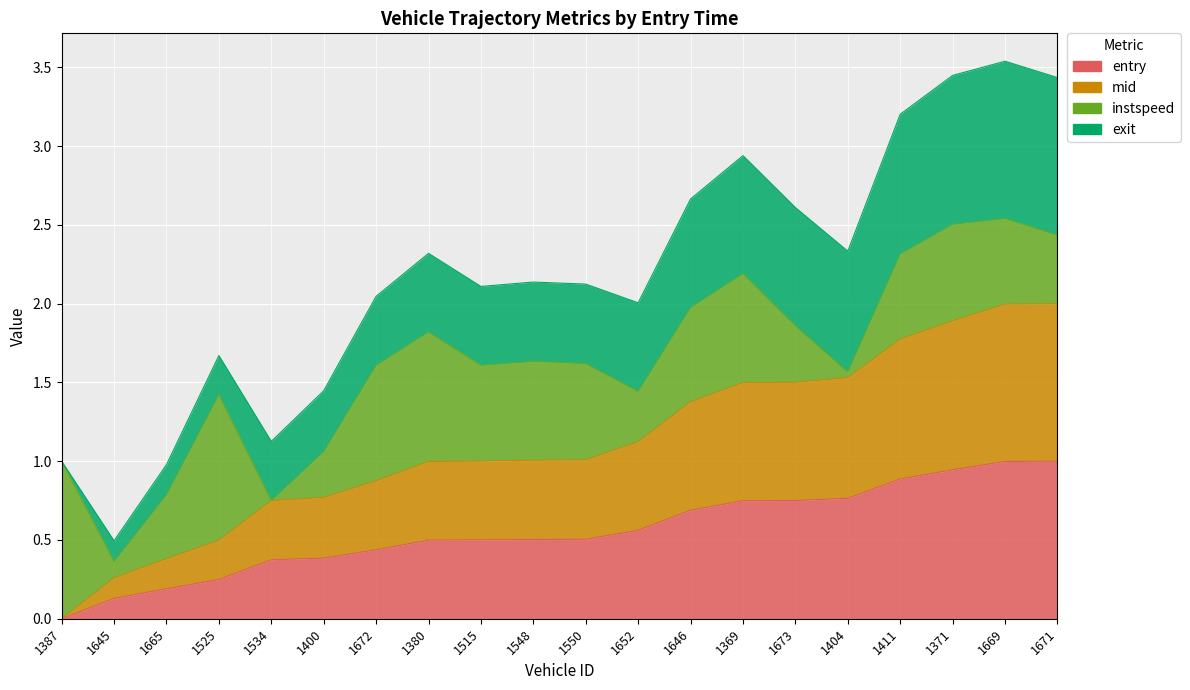

At which label is entry closest to 0?

1387